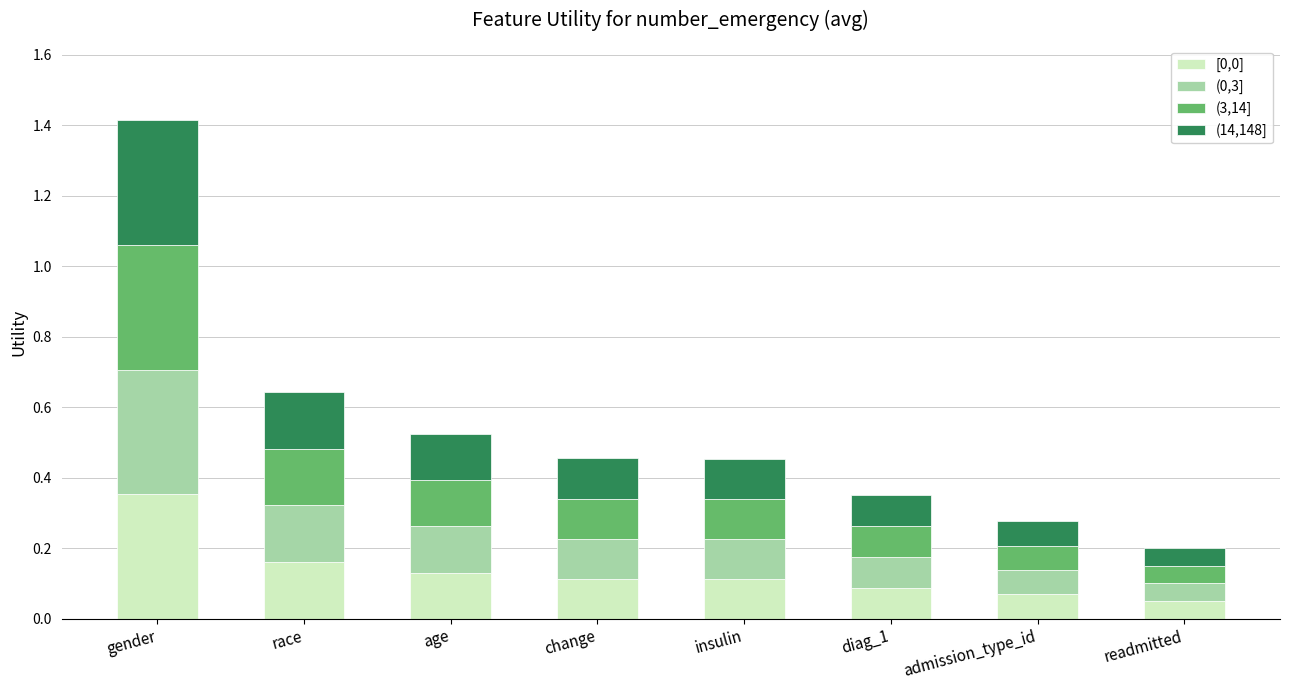

The value of [0,0] at age is 0.1. True or false?

True